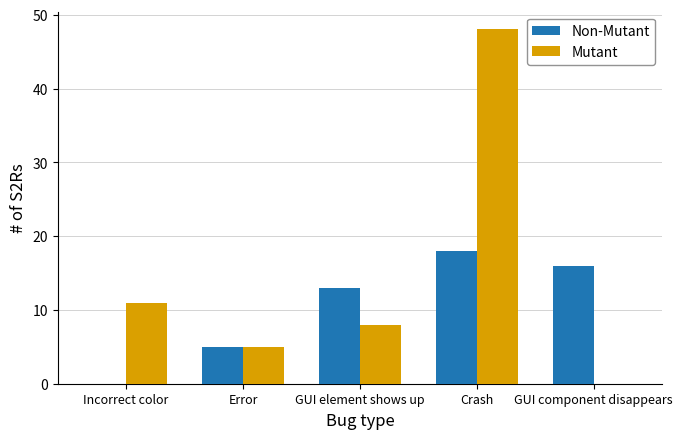

Between GUI element shows up and GUI component disappears, which series saw the biggest shift?

Mutant